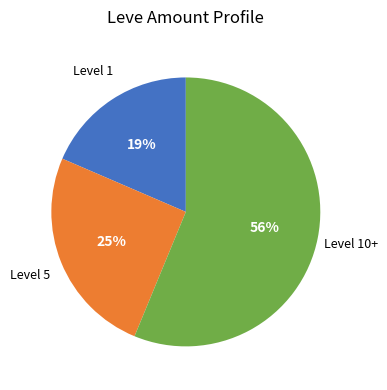

Is there any slice that represents more than half of the pie?

Yes